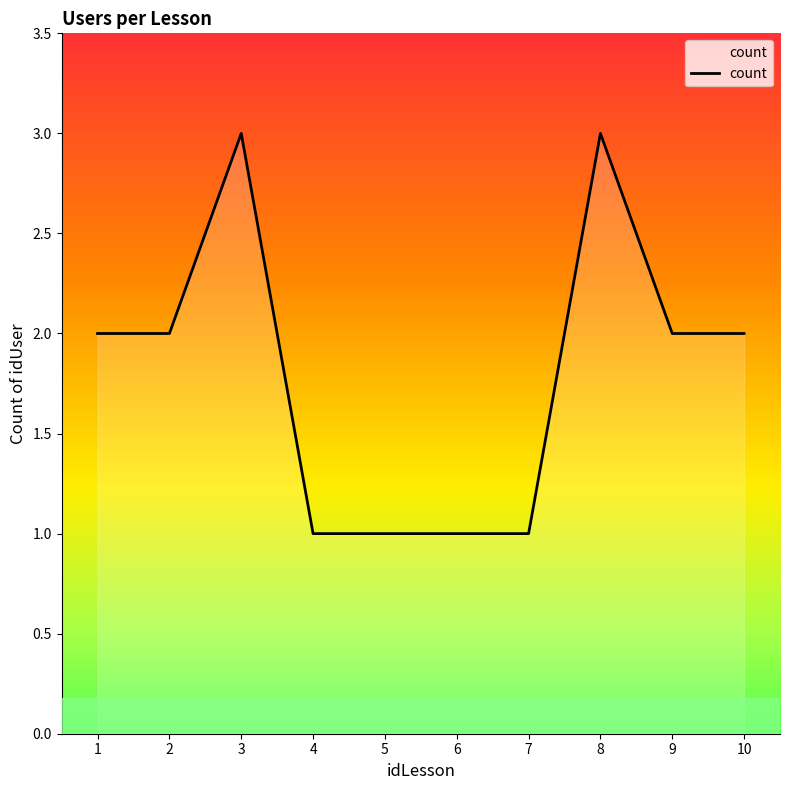

How many lines are shown in the chart?

1